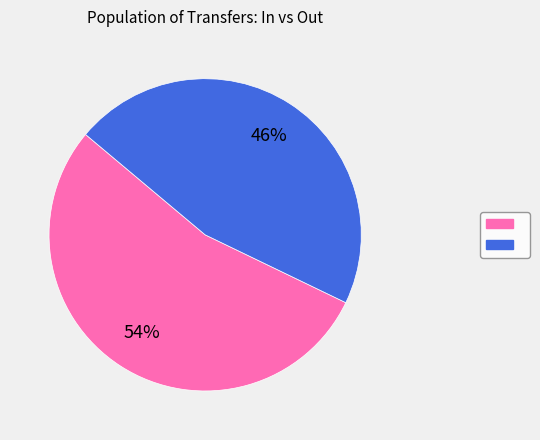

Is there any slice that represents more than half of the pie?

Yes